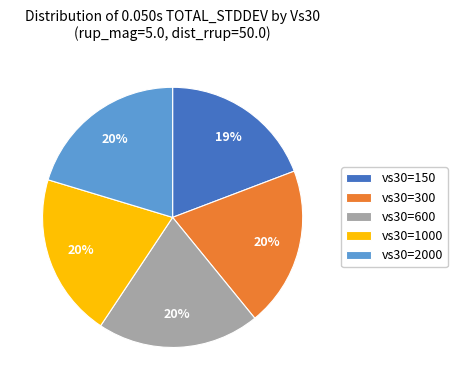

Count the number of slices in the pie.

5